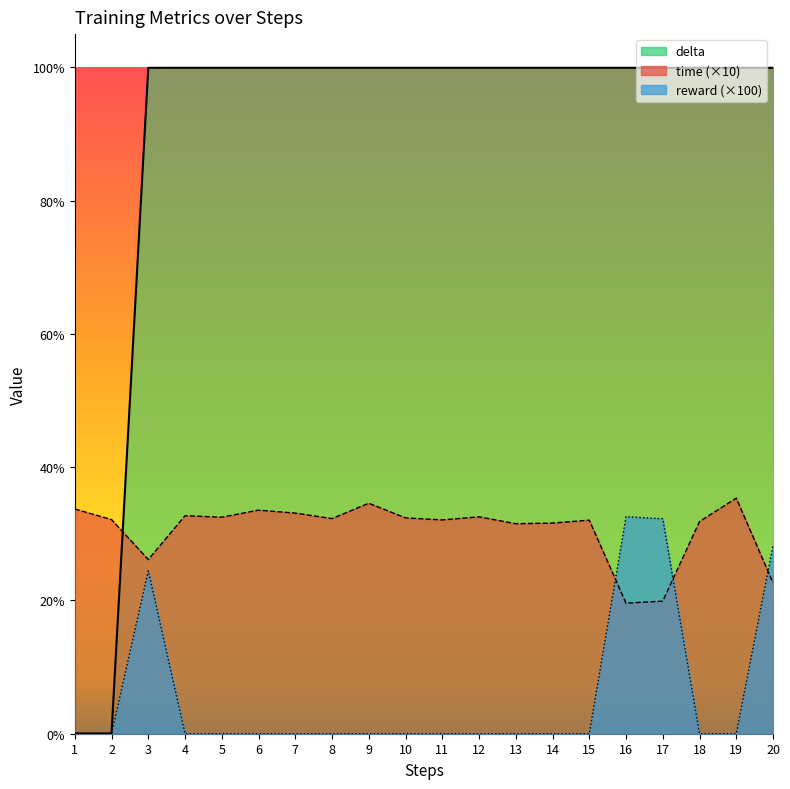

Which label corresponds to the smallest value in the chart?

1